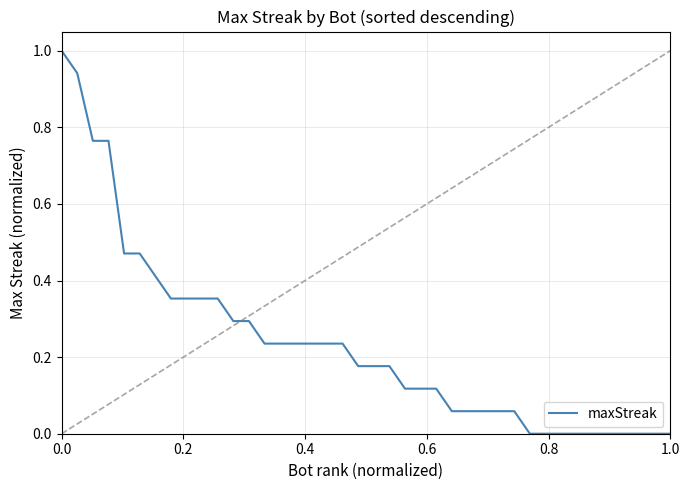

What is the maximum value shown in the chart?

1.0